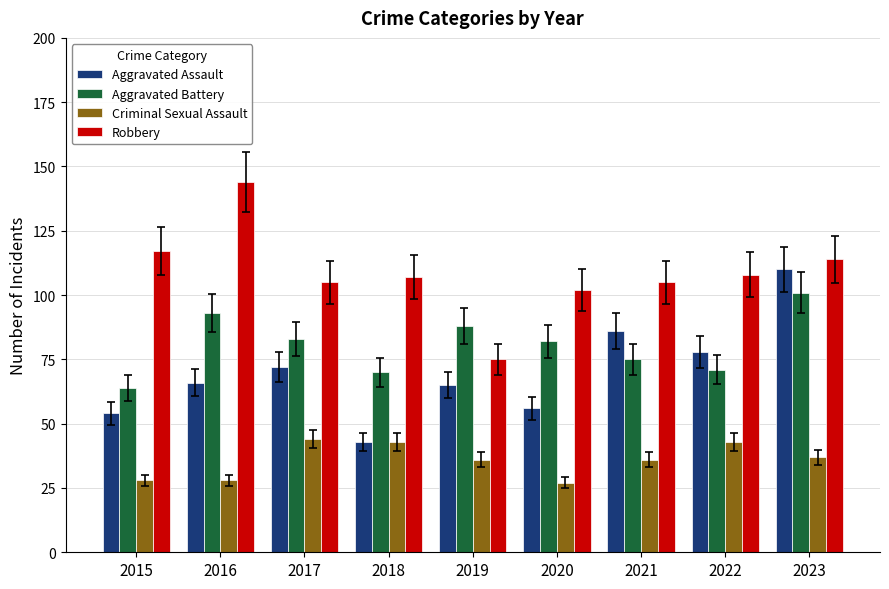

What is the lowest value of the Aggravated Battery series?

64